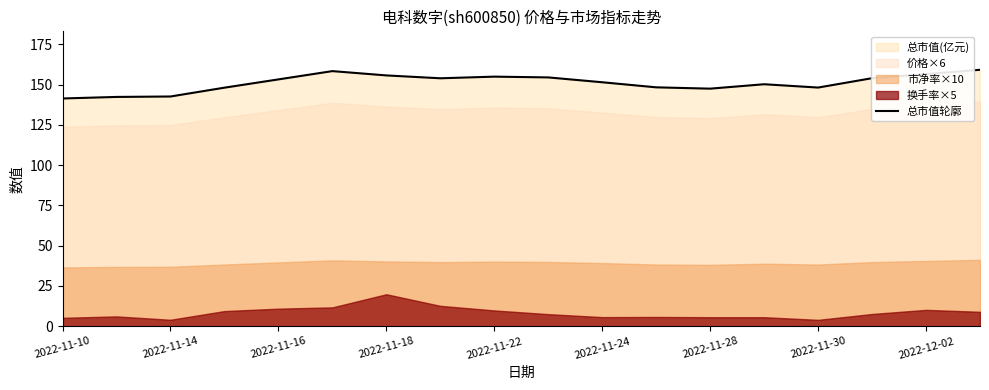

What is the lowest value of the 总市值轮廓 series?

141.4